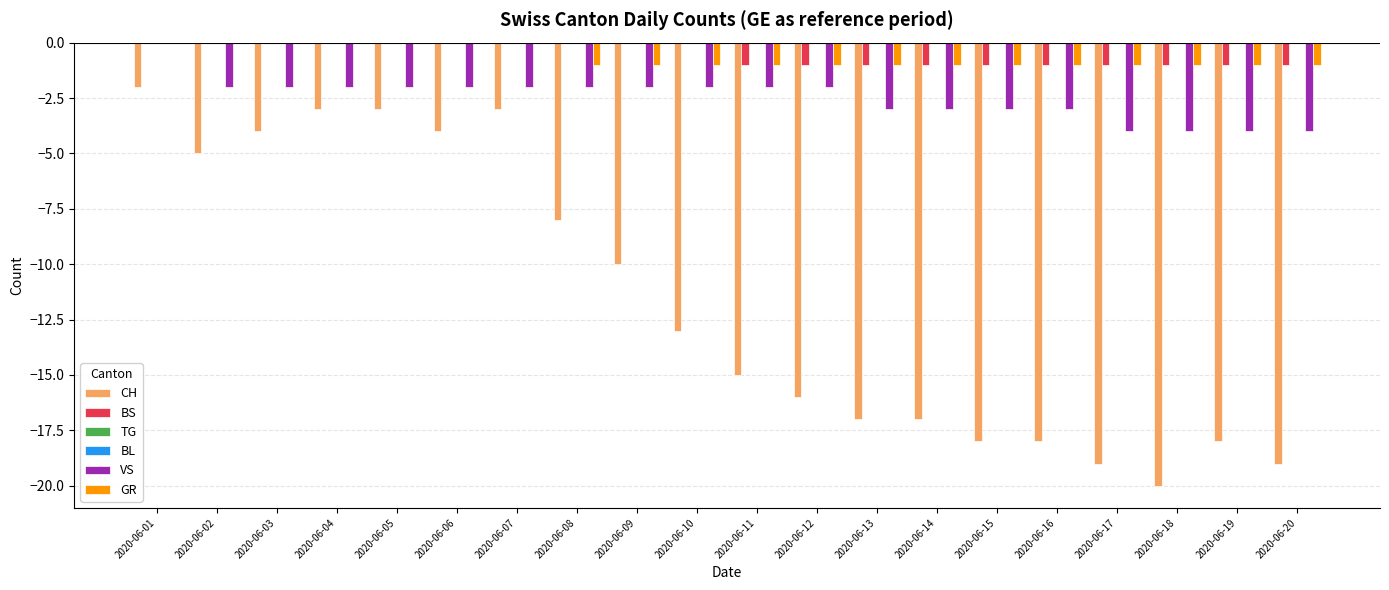

What is the minimum value shown in the chart?

-20